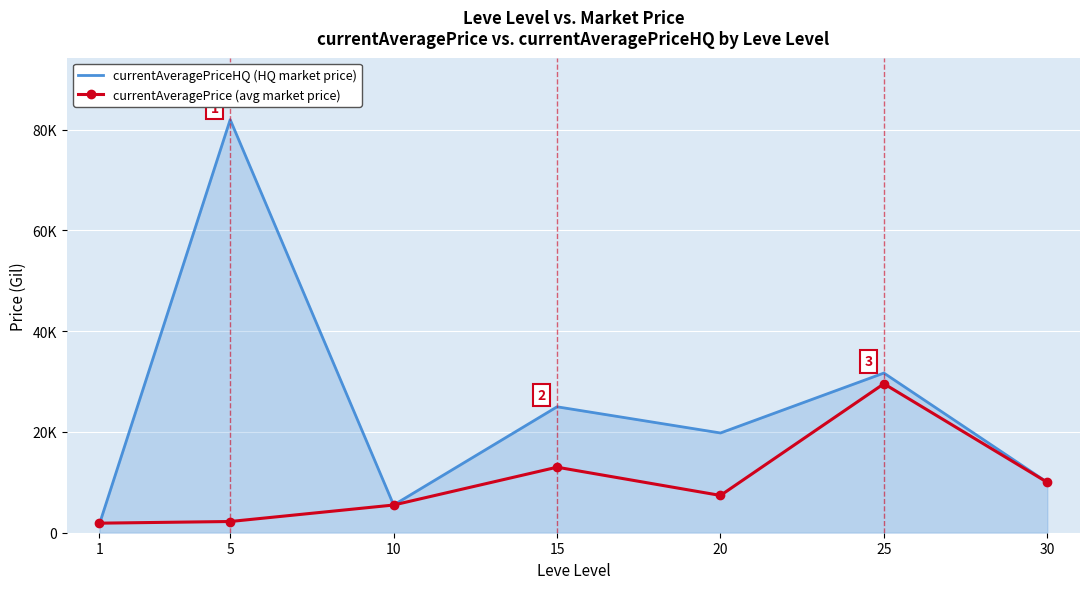

True or false: currentAveragePrice (avg market price) has a value of 19496.0 at 15.

False